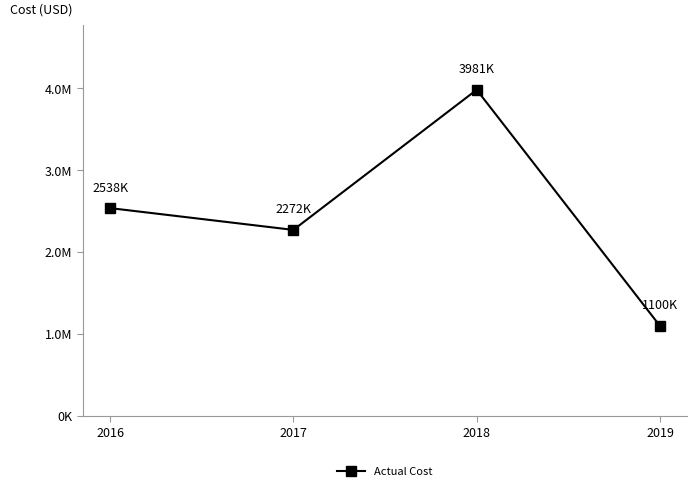

Rank the categories by value from highest to lowest.

2018, 2016, 2017, 2019